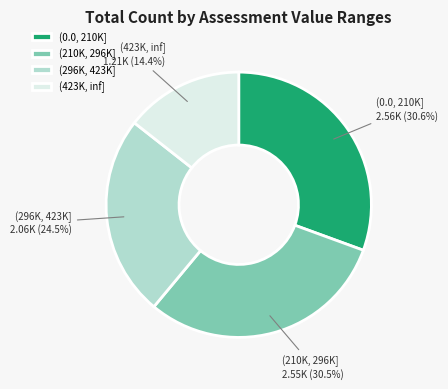

Count the number of slices in the pie.

4